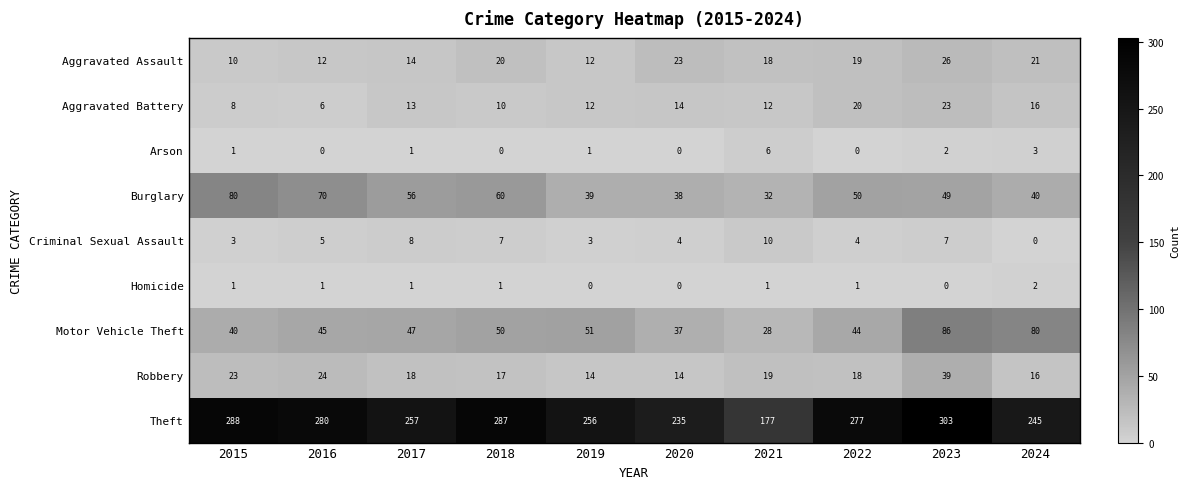

What is the difference between the maximum and minimum values in the Aggravated Battery series?

17